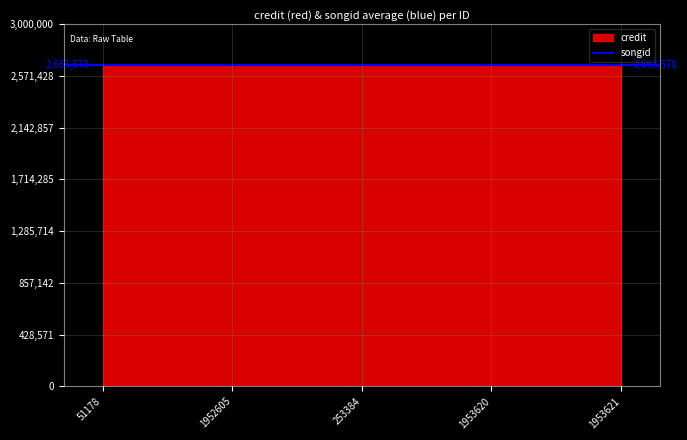

Count the number of data series in this chart.

2